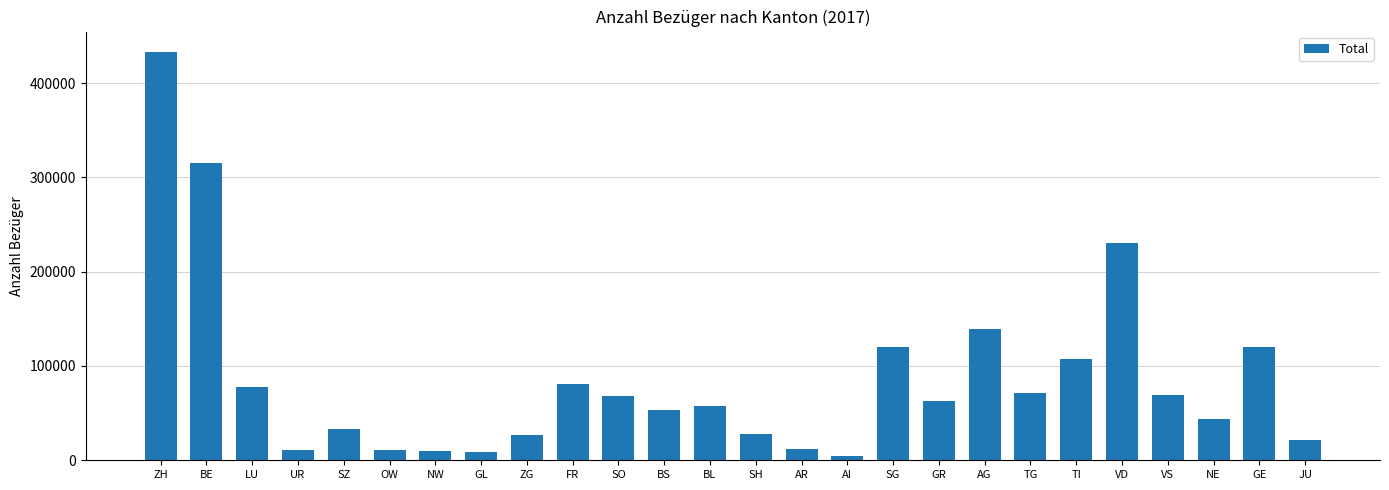

What is the label of the 22nd bar from the left?

VD